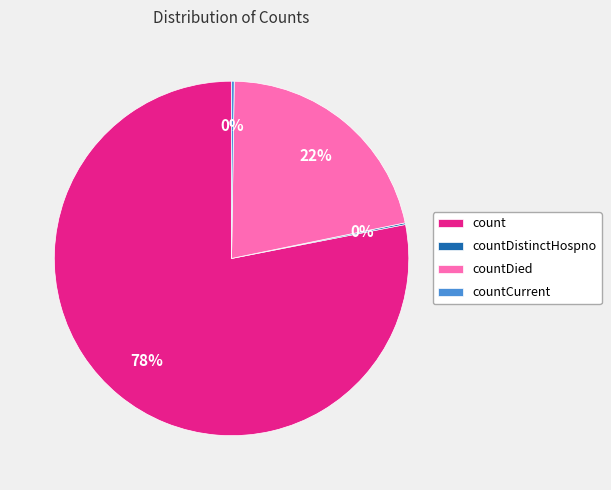

Which slice represents more than half of the pie?

count